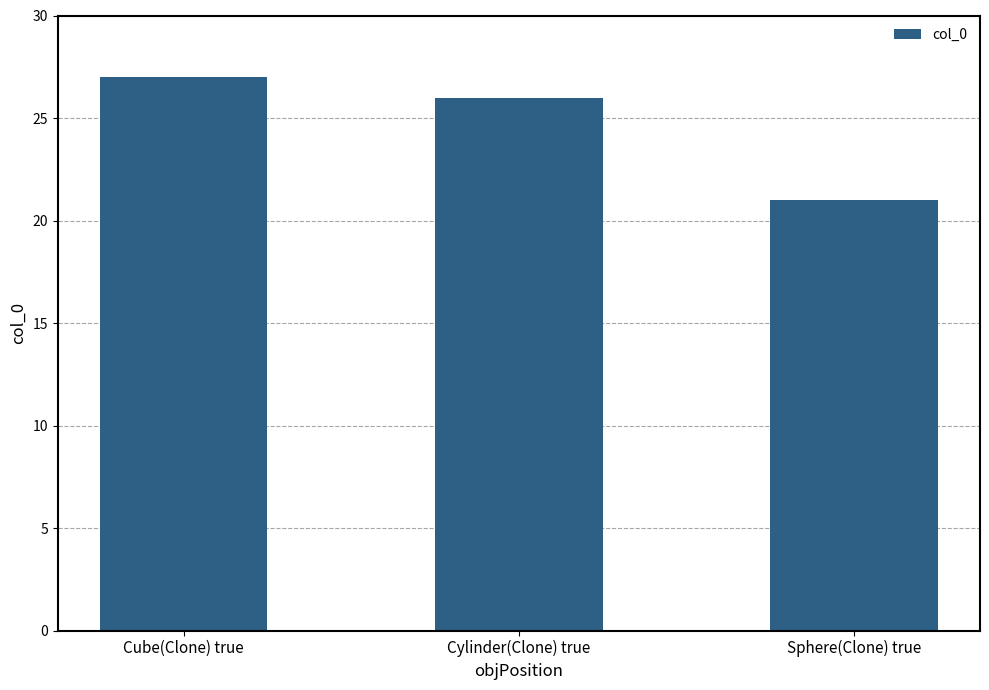

What is the average value?

25